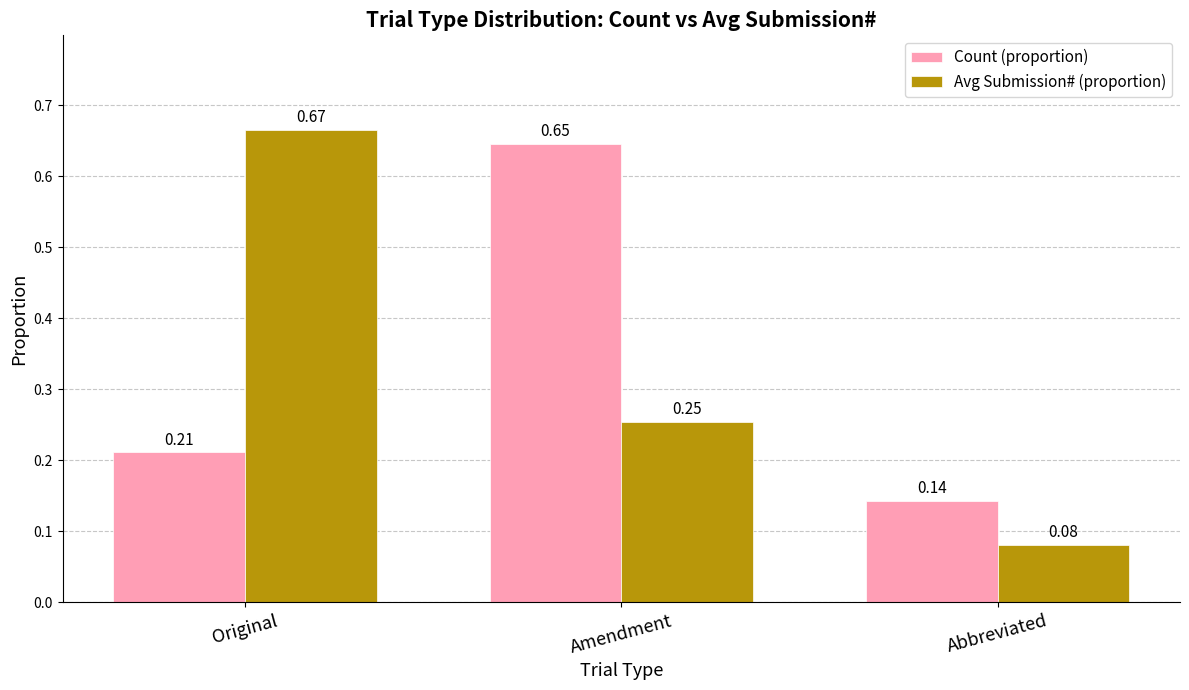

Which series has the widest spread of values?

Avg Submission# (proportion)